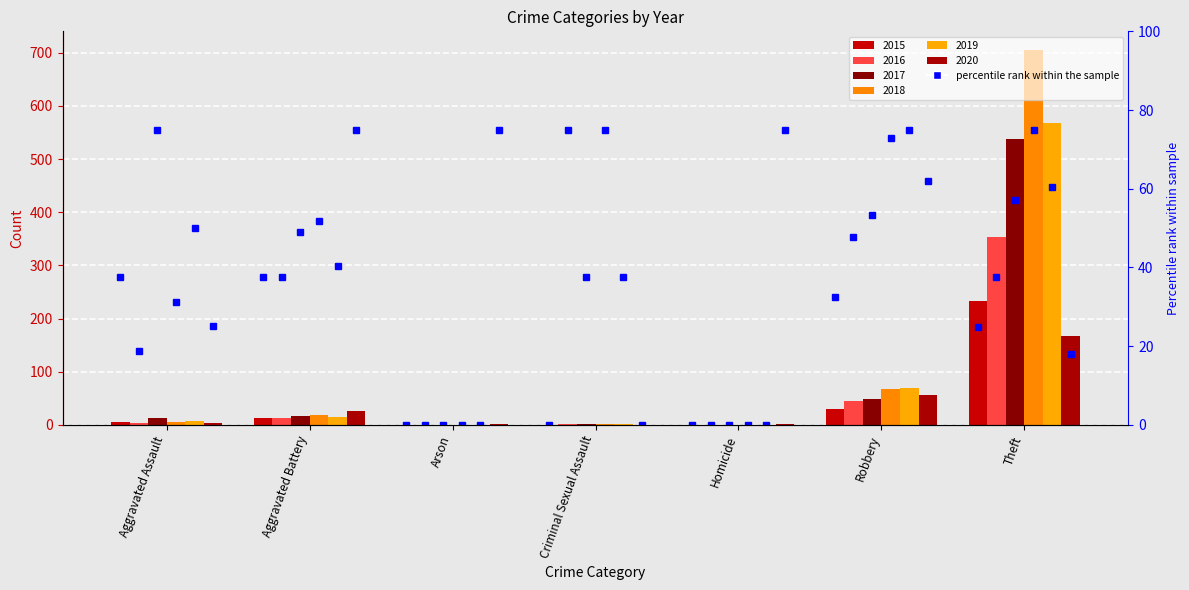

What is the approximate value of 2016 at Aggravated Assault?

3